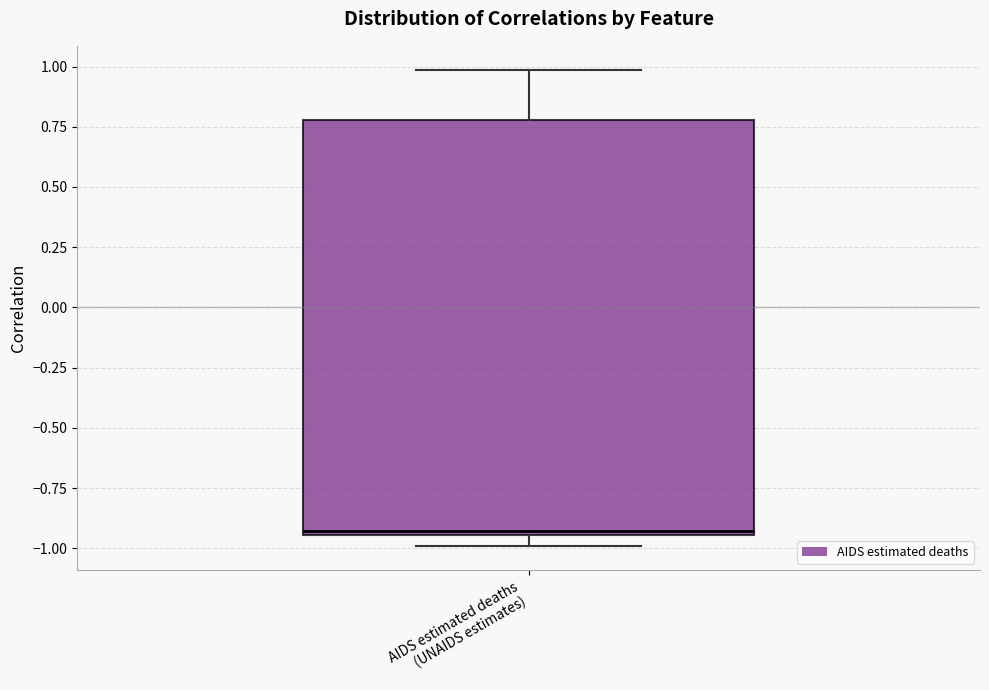

Where does the upper whisker of the box for AIDS estimated deaths (UNAIDS estimates) end on the y-axis? The values are not printed on the chart, so give them approximately, as read against the axis.

1.00